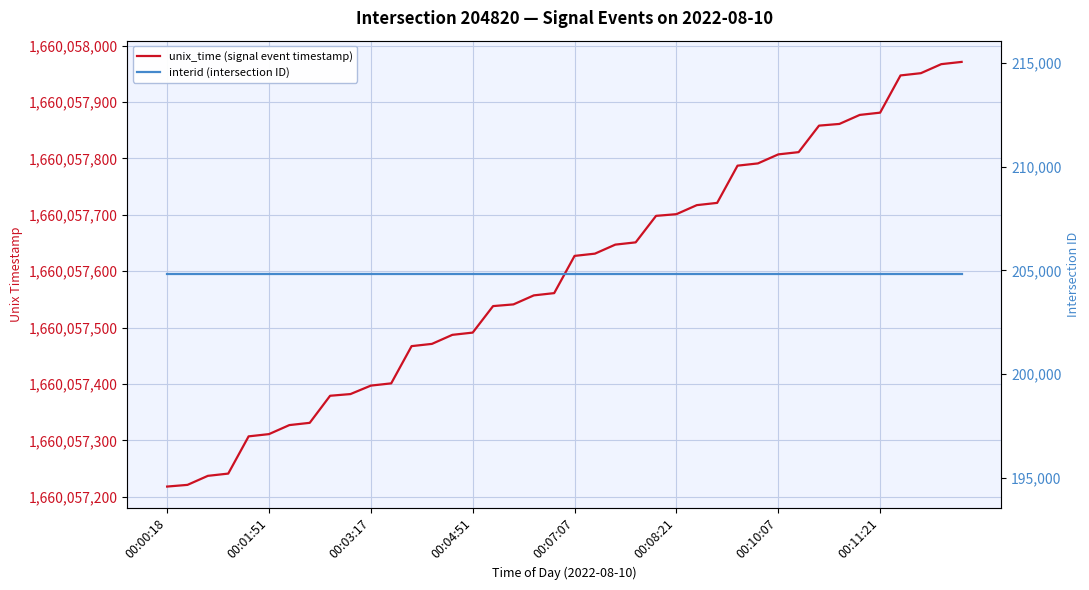

What is the average value of the interid (intersection ID) series?

204820